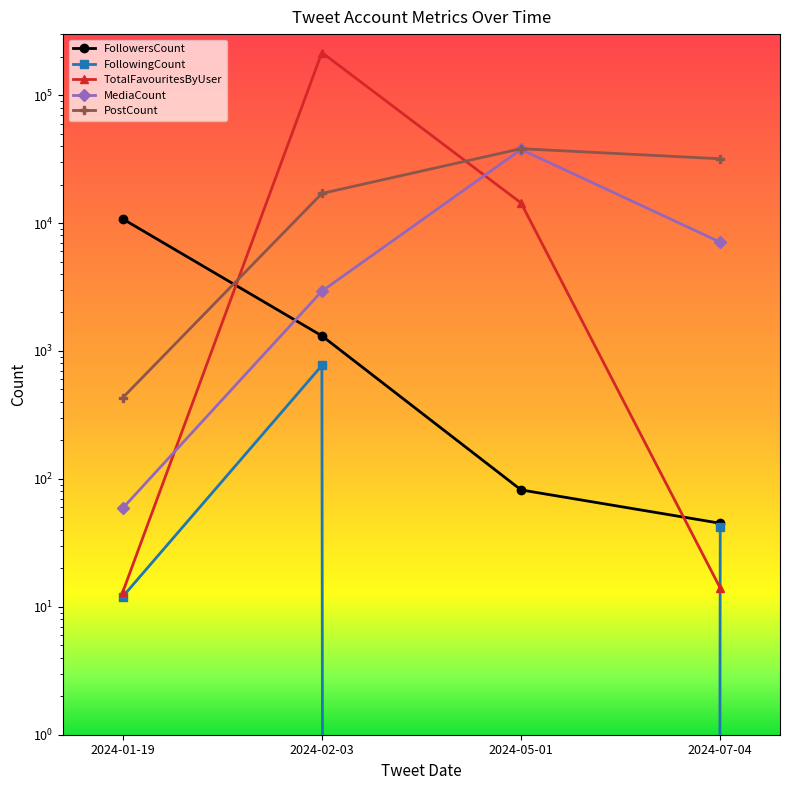

What is the difference between the maximum and minimum values in the MediaCount series?

37545